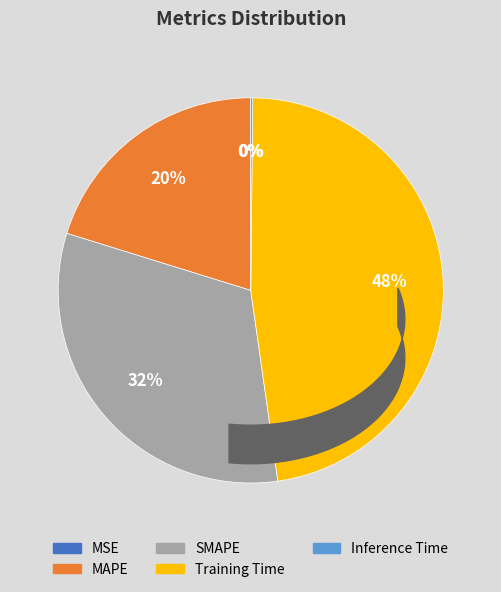

Between Inference Time and MSE, which is larger?

Inference Time